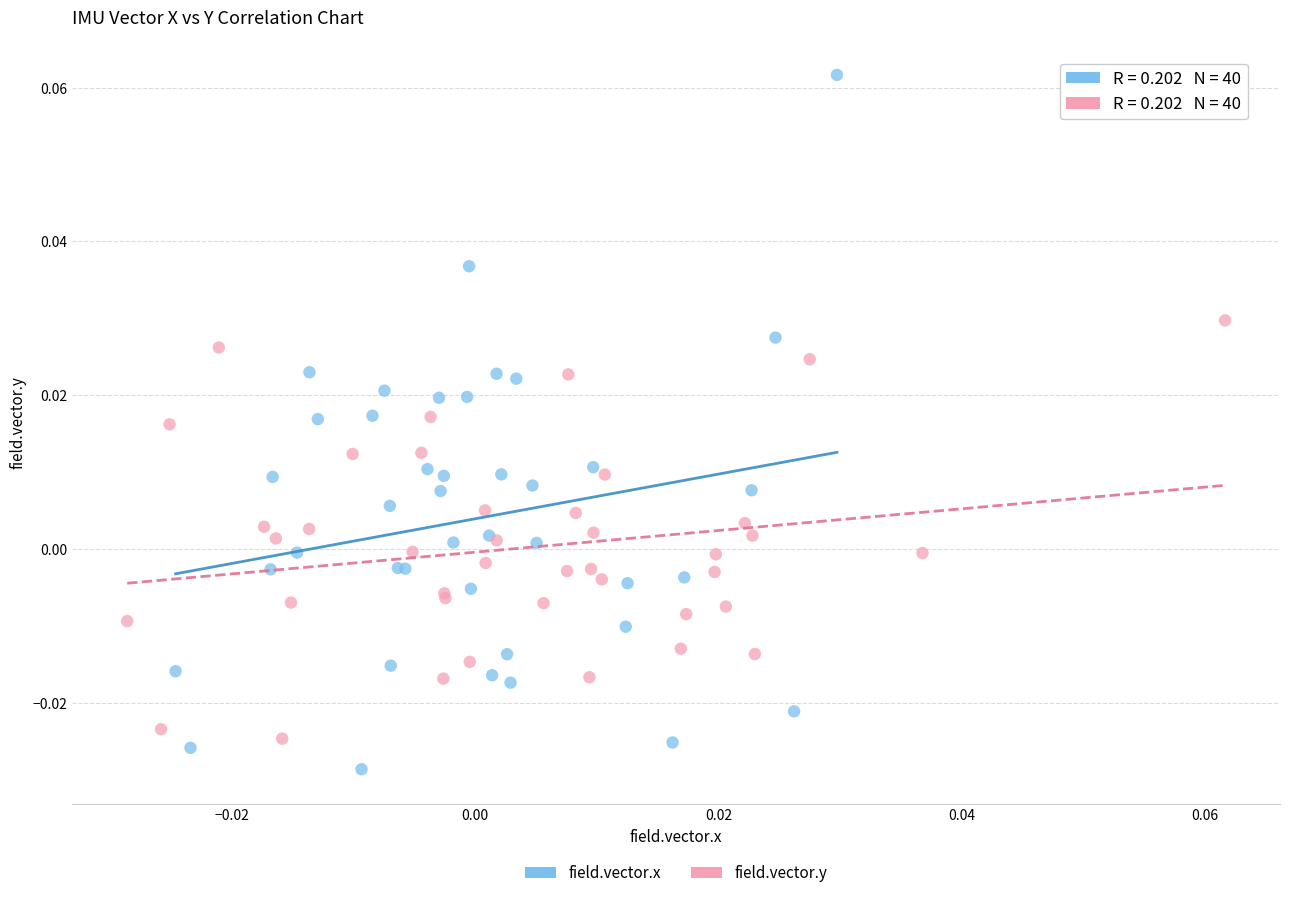

Which series reaches the minimum Y coordinate?

field.vector.x